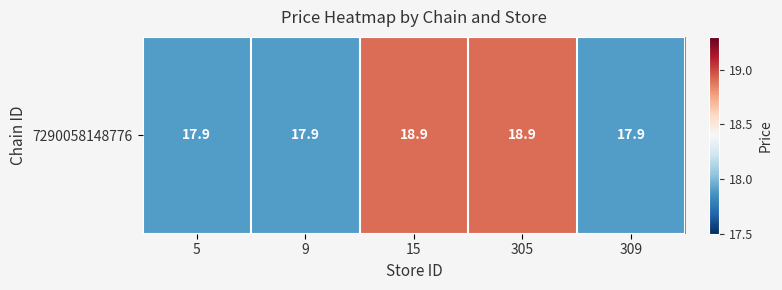

Count the values in the range 17 to 18.

3